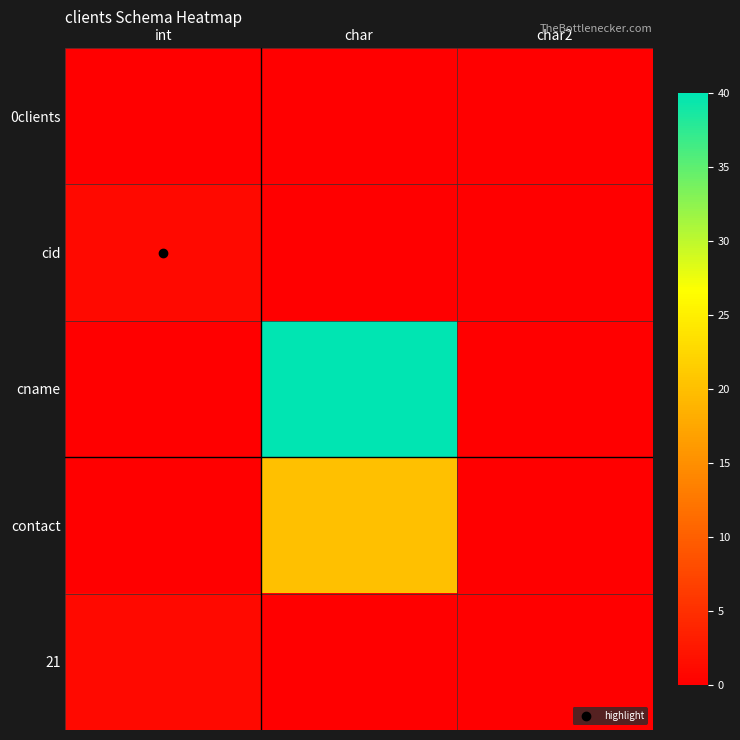

At how many categories does at least one series exceed 33?

1